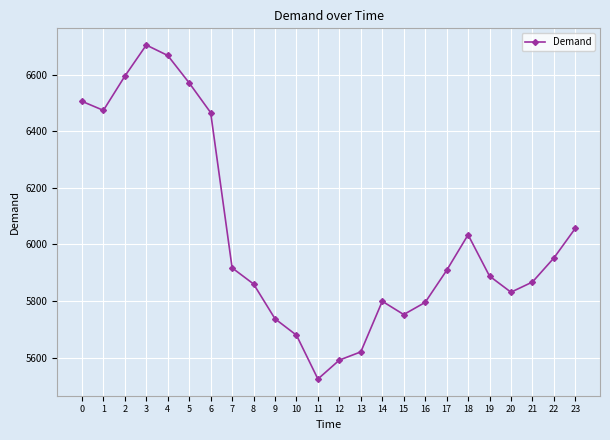

How many interior local valleys (lower than both neighbors) does the data have?

4